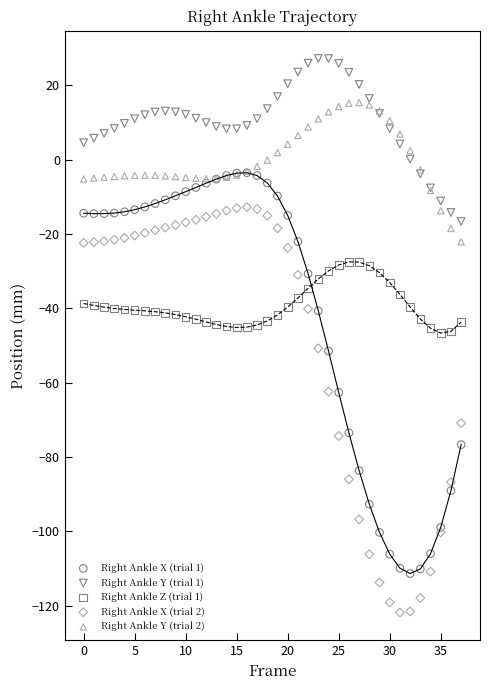

What are all the series names shown in the legend?

Right Ankle X (trial 1), Right Ankle Y (trial 1), Right Ankle Z (trial 1), Right Ankle X (trial 2), Right Ankle Y (trial 2)